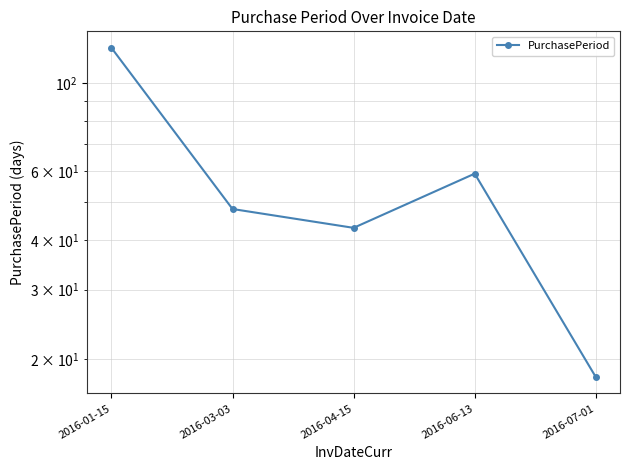

Where does the data first go above 48?

2016-01-15